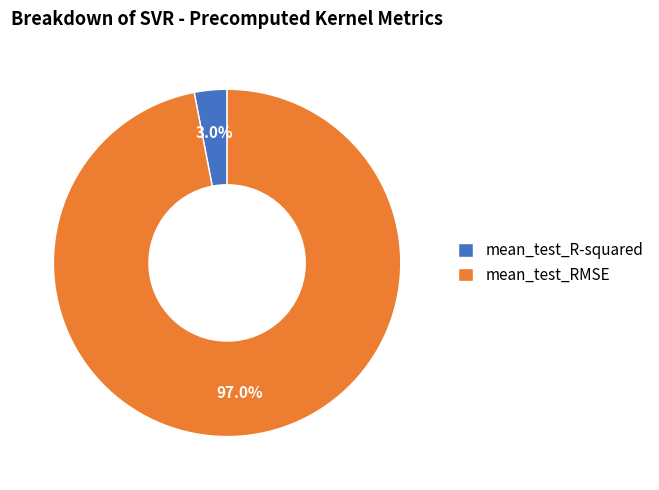

Count the number of slices in the pie.

2